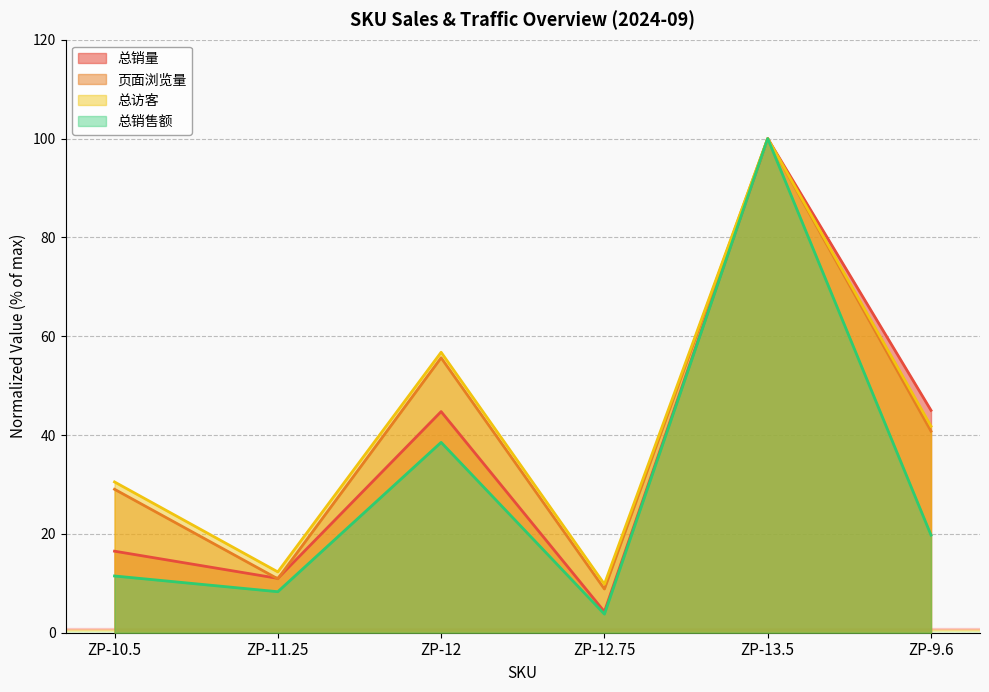

What is the label of the 2nd point from the left?

ZP-11.25